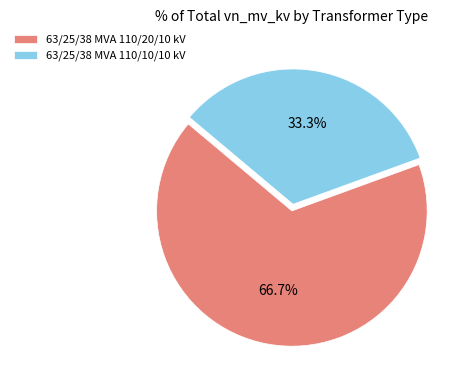

What percentage is NOT represented by 63/25/38 MVA 110/20/10 kV?

33.3%